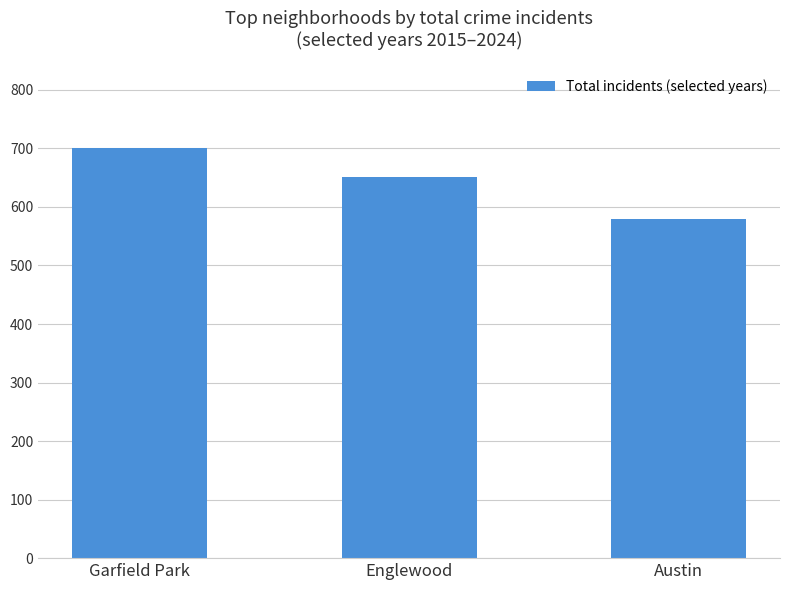

List the labels in order of value, smallest first.

Austin, Englewood, Garfield Park